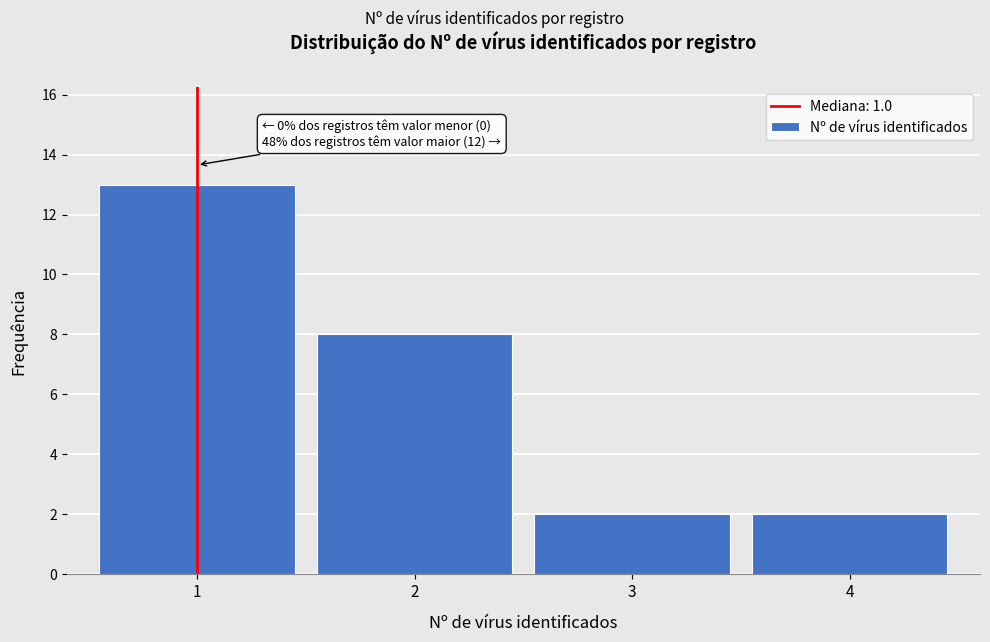

Which range on the x-axis has the tallest bar?

0.5 to 1.5